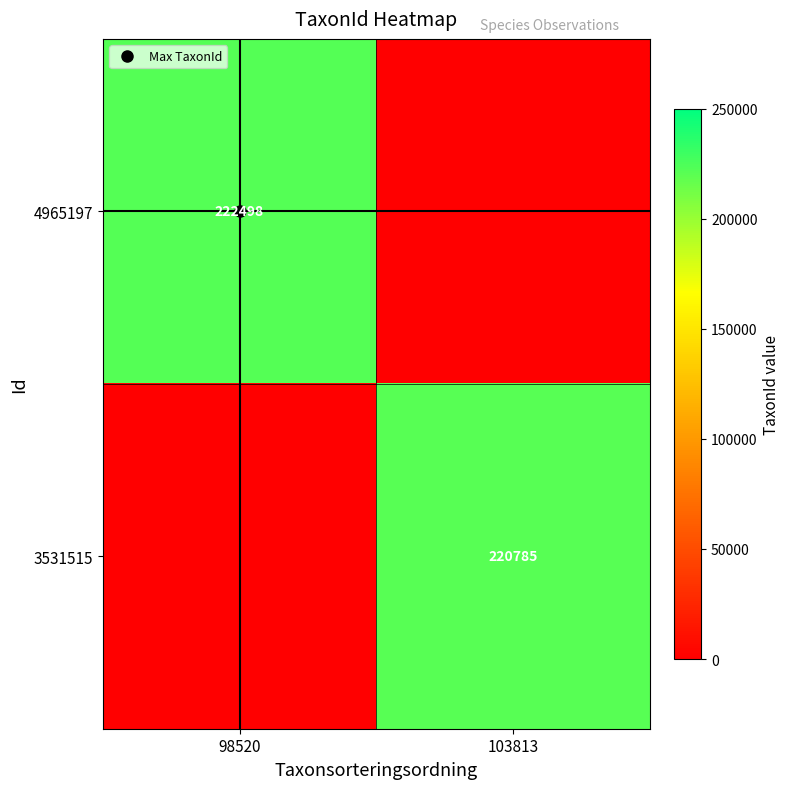

At which category is the sum across all series the highest?

98520